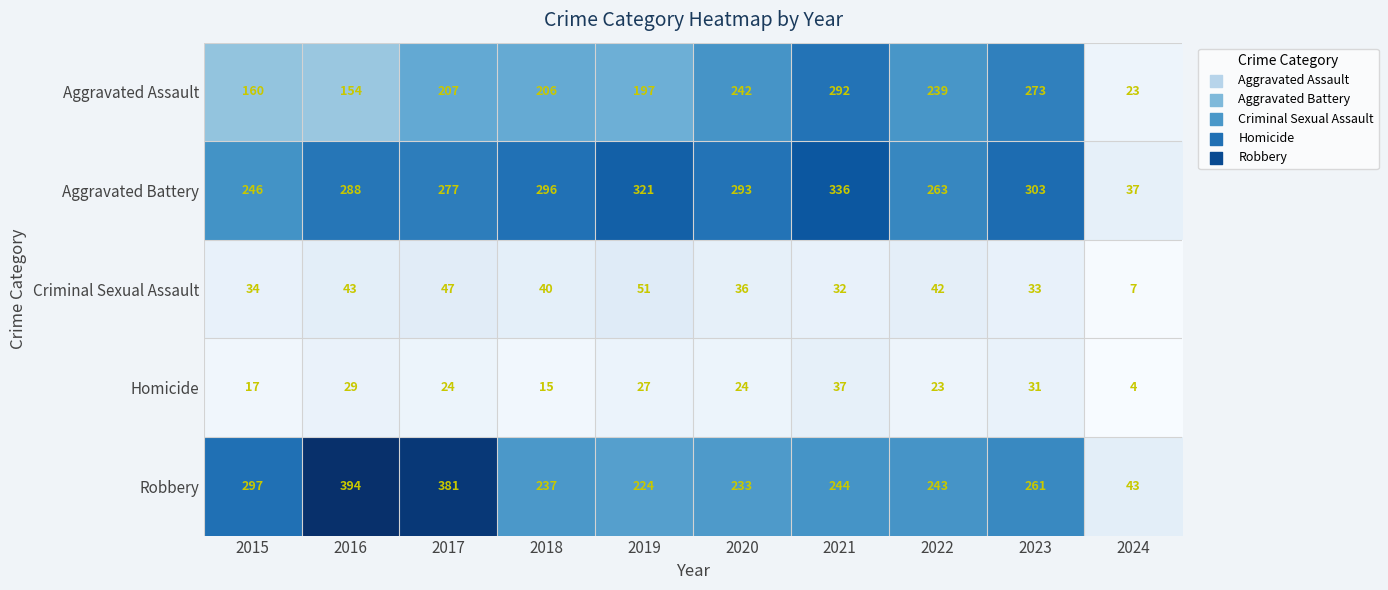

The value of Aggravated Battery at 2016 is 288. True or false?

True